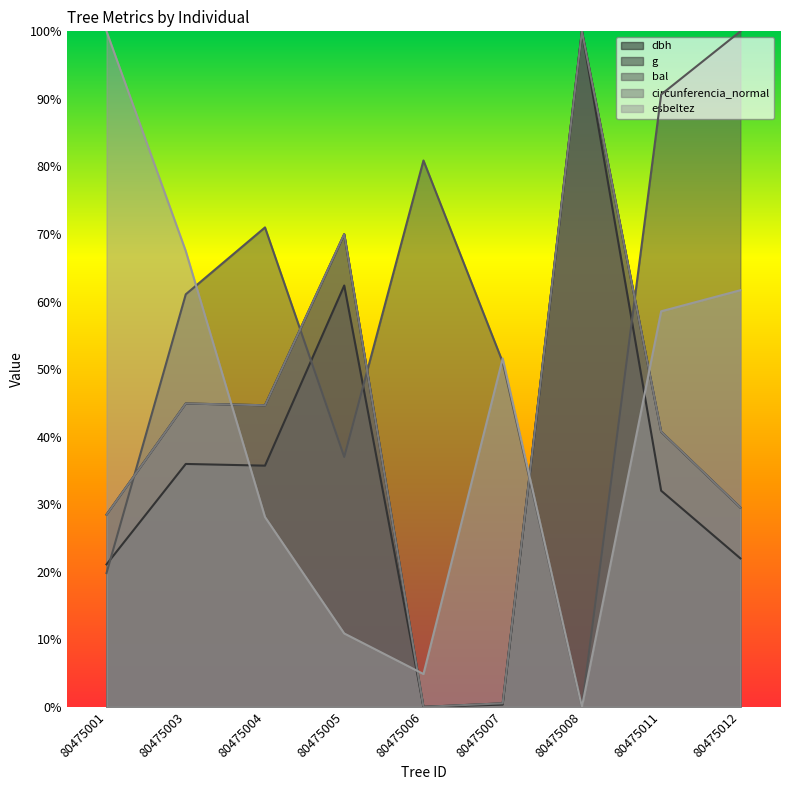

Between which two adjacent categories do dbh and esbeltez first intersect?

80475003 and 80475004